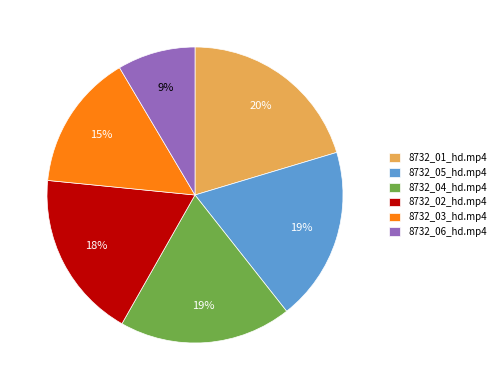

Count the number of slices in the pie.

6